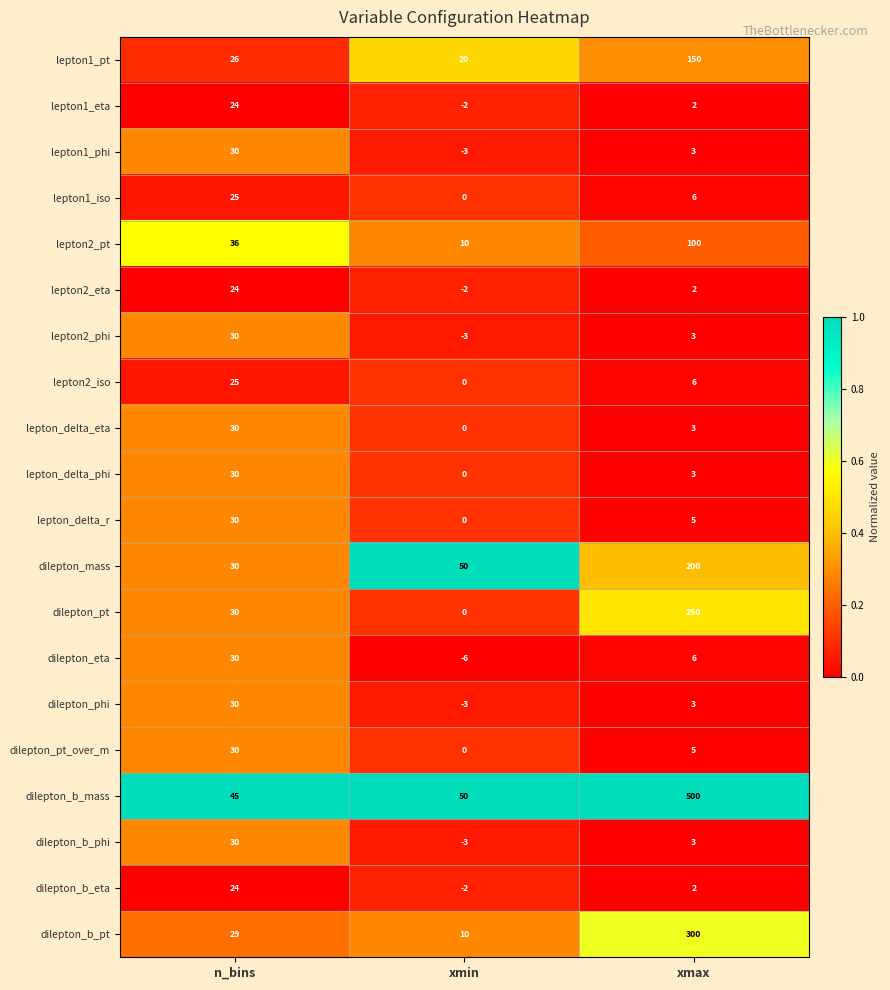

Which series has the largest range (max minus min)?

dilepton_b_mass